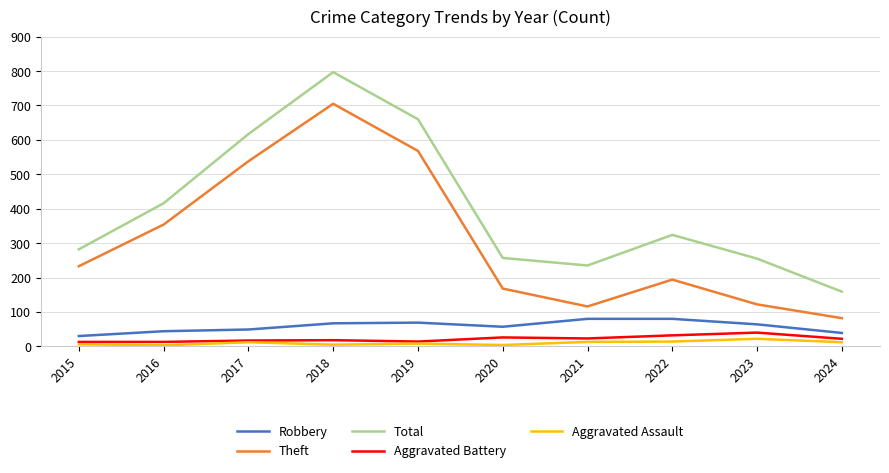

Count the number of data series in this chart.

5